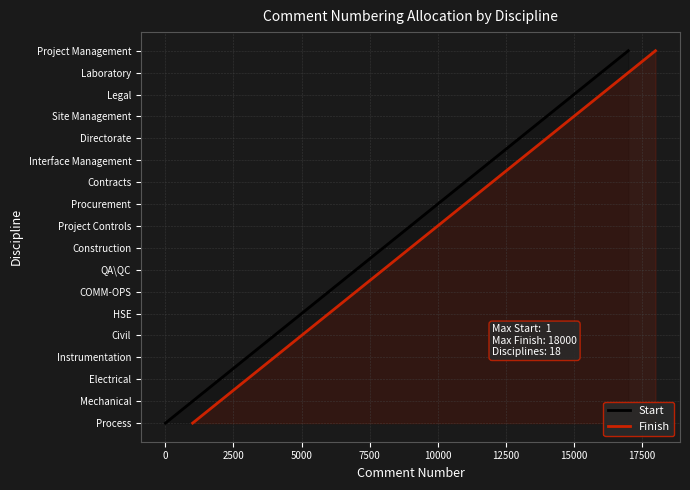

What is the total value across all series at 2500?

4